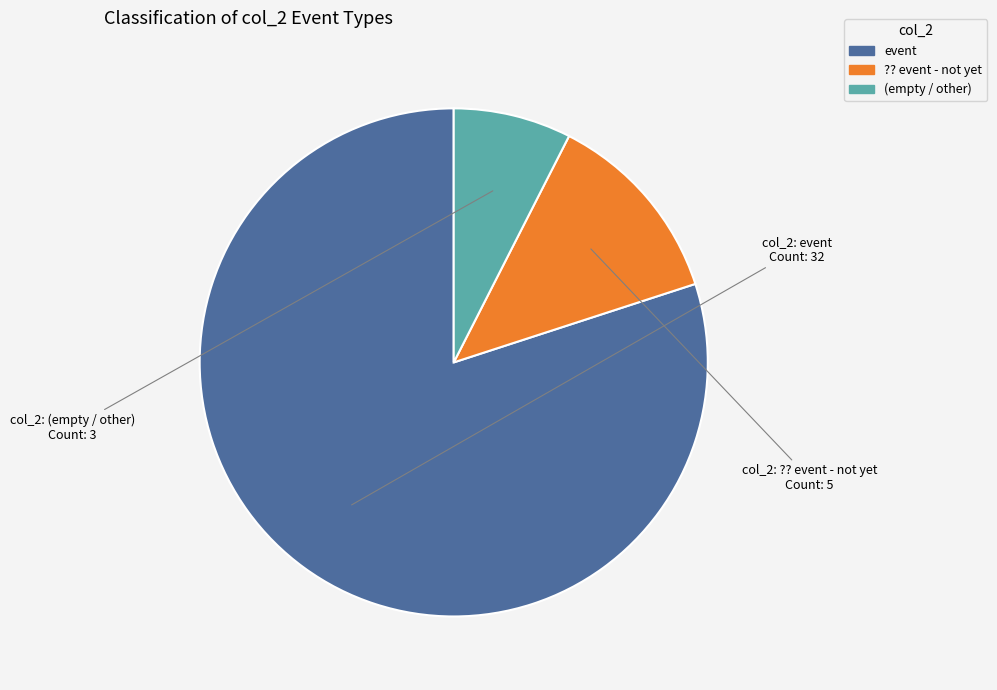

Is there any slice that represents more than half of the pie?

Yes